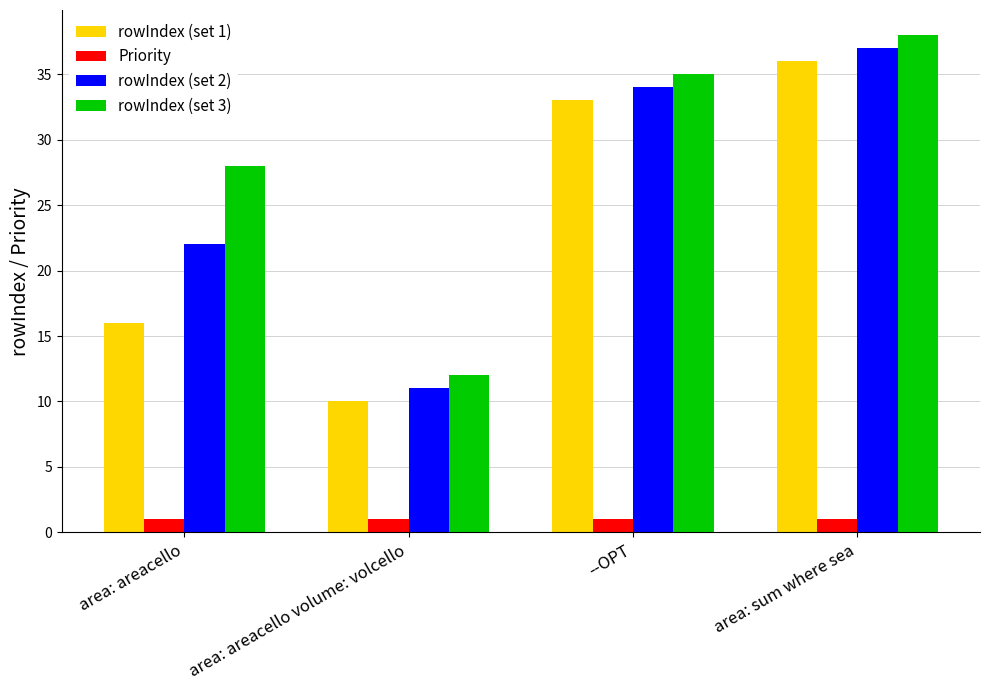

The value of rowIndex (set 3) at area: areacello volume: volcello is 12. True or false?

True